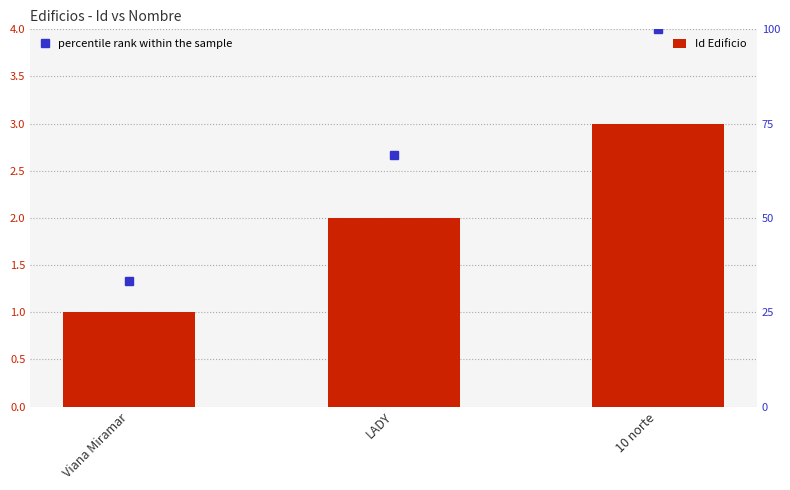

At which label does Id Edificio first exceed 2?

10 norte